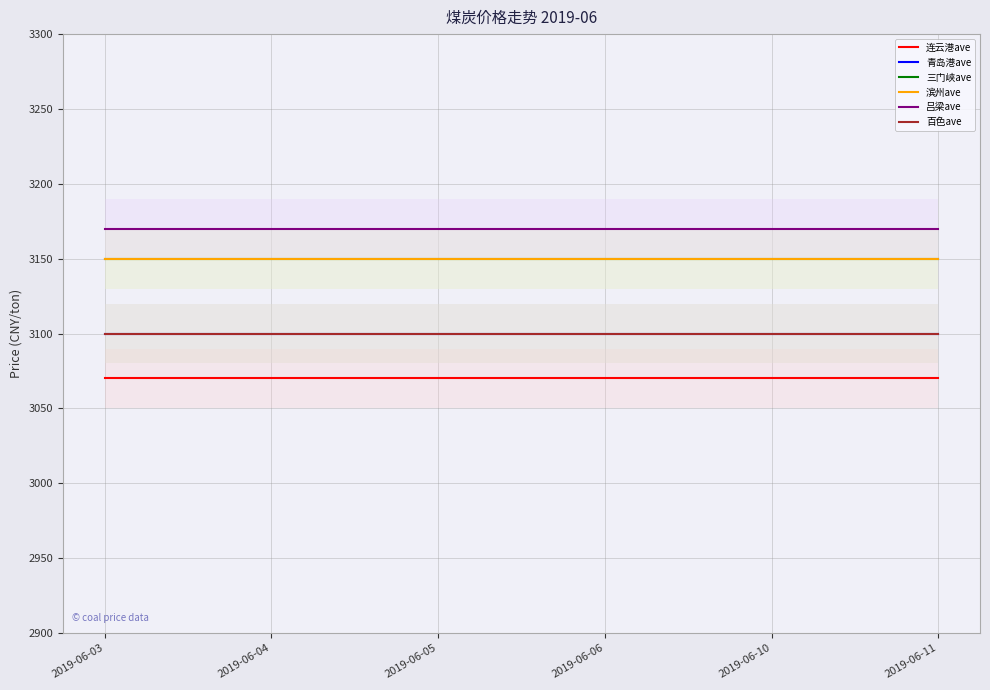

At which category does the chart reach its peak across all series?

2019-06-03